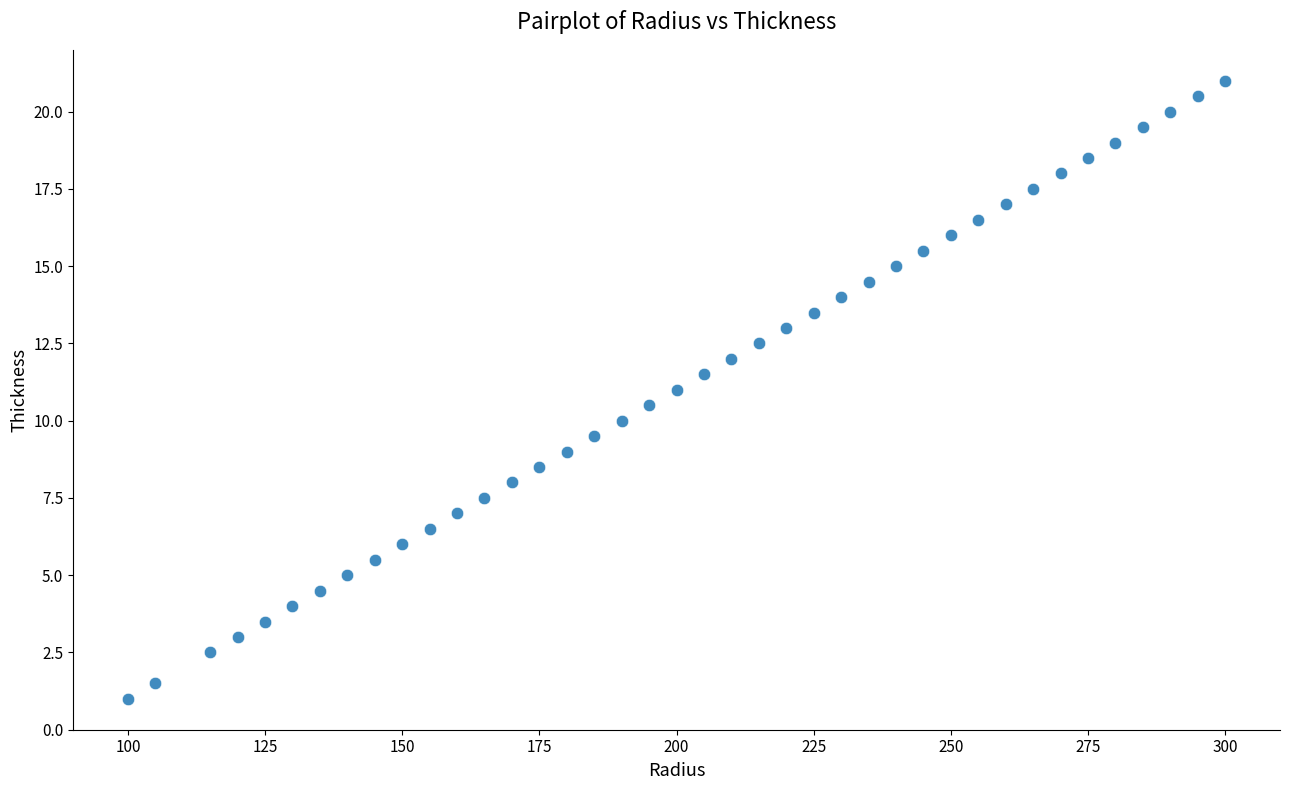

What is the range of X values (max minus min)?

200.0